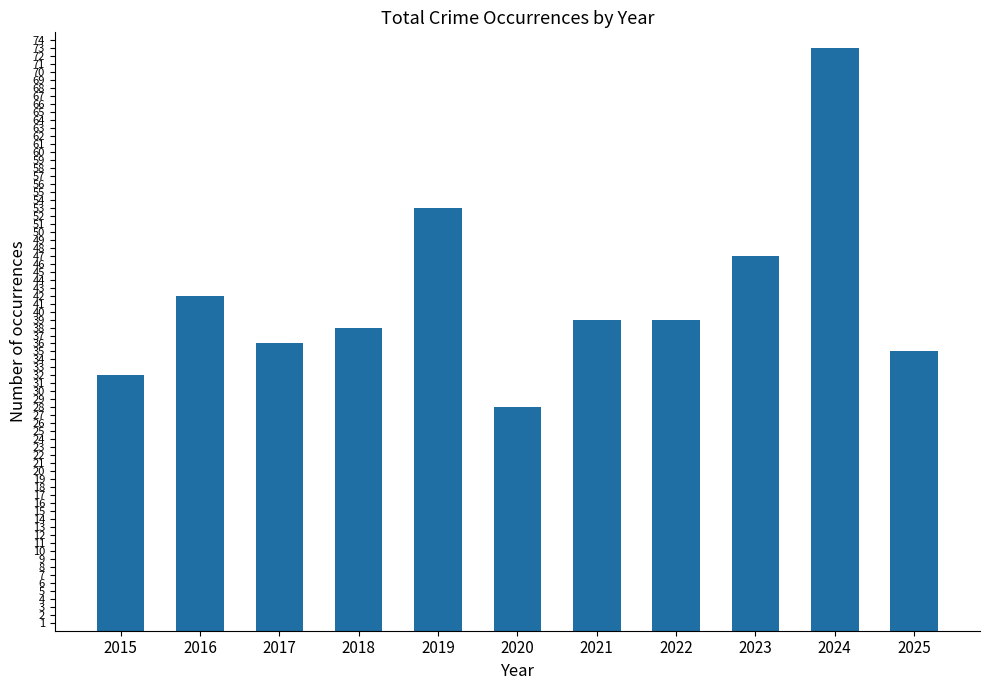

What value does the data have at 2024, to the nearest 10?

70